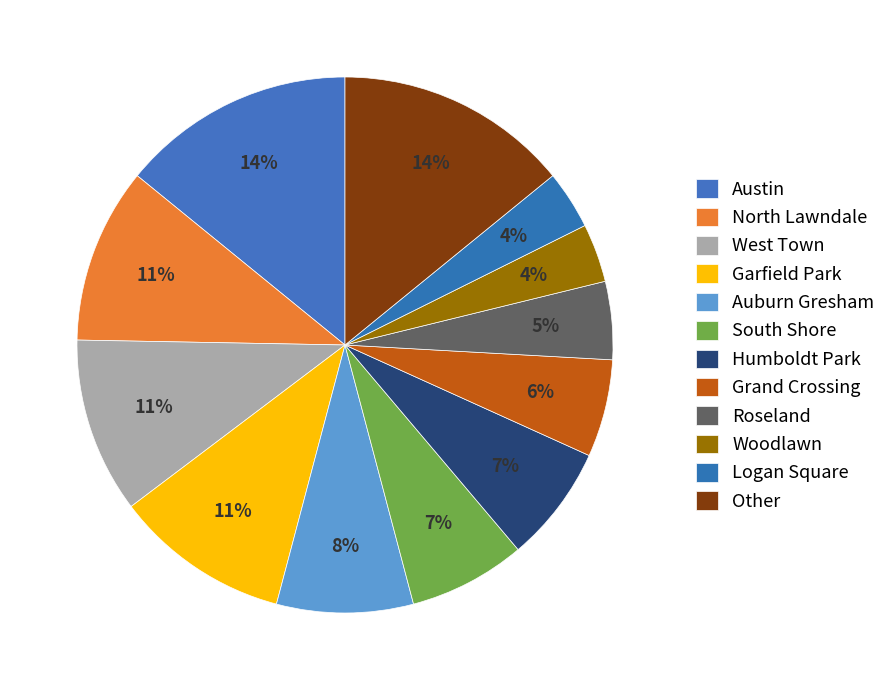

How many segments does this pie chart have?

12